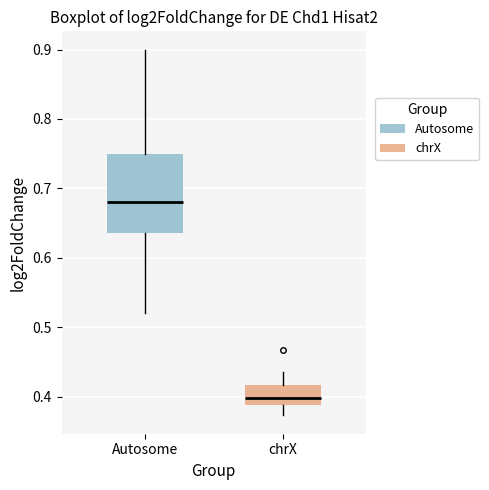

Reading left to right, read every box against the y-axis: the position of its median line, the range the box covers, and the ends of its whiskers. The values are not printed on the chart, so give them approximately, as read against the axis.

Autosome: median 0.68, box 0.64 to 0.75, whiskers 0.52 to 0.90
chrX: median 0.40, box 0.39 to 0.42, whiskers 0.37 to 0.44